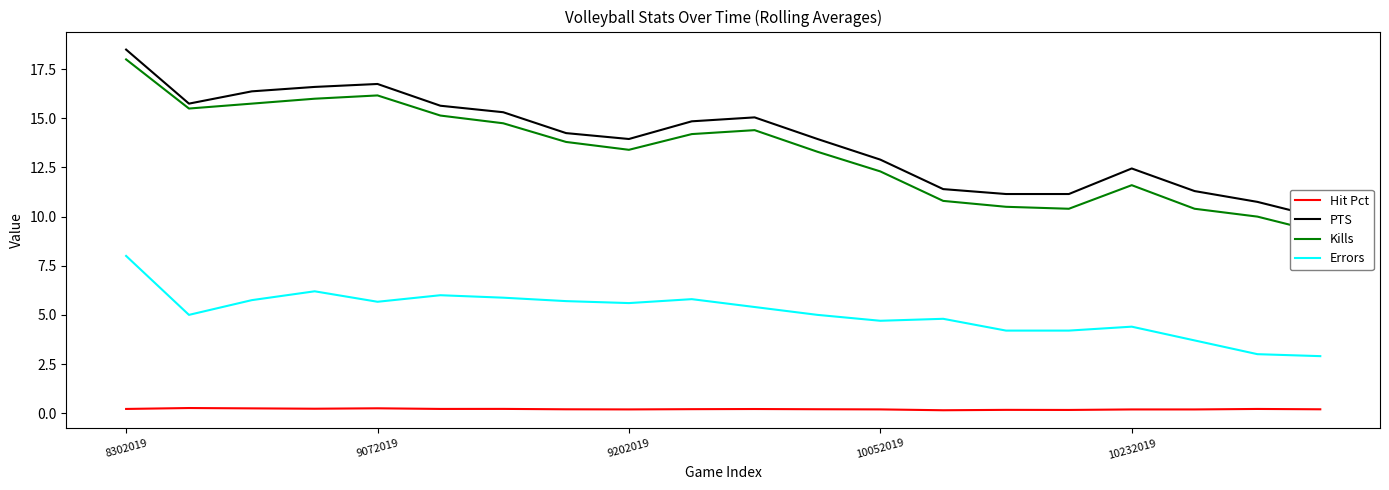

Does the chart display data point markers on the line(s)?

No